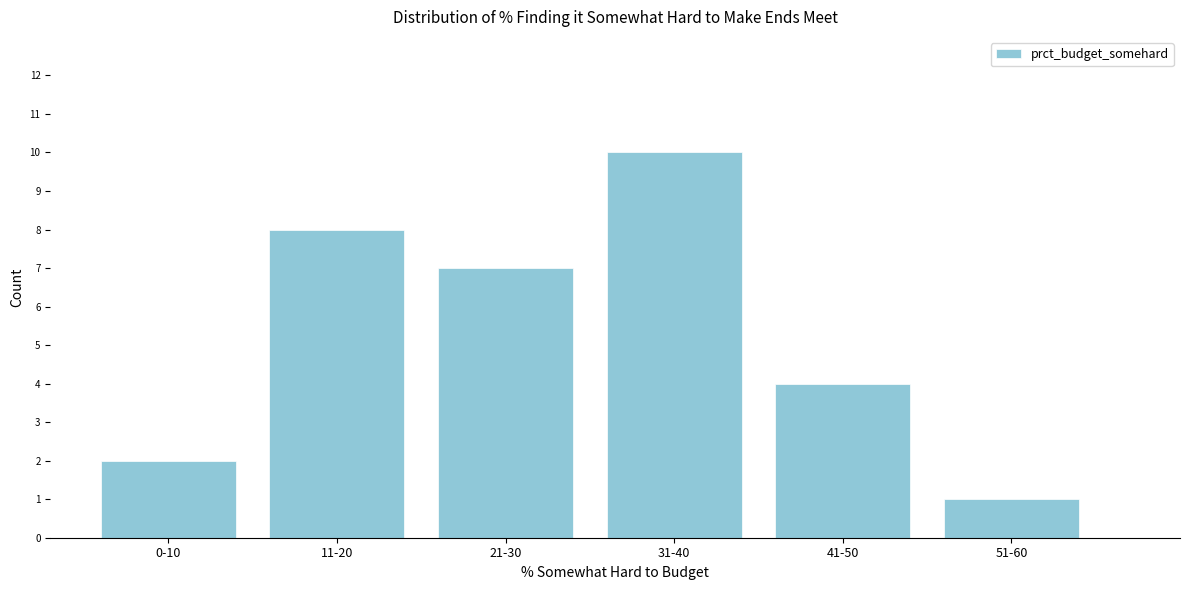

Reading right to left, what are all the values shown in this chart?

1	4	10	7	8	2